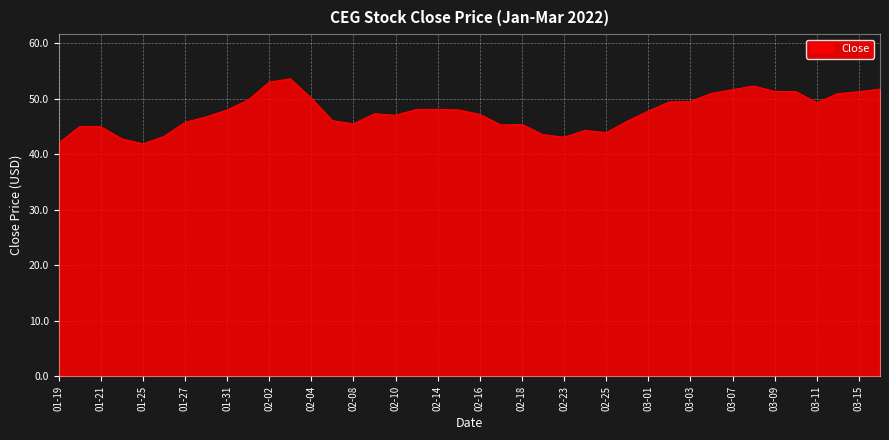

What is the difference between the maximum and minimum values?

11.7